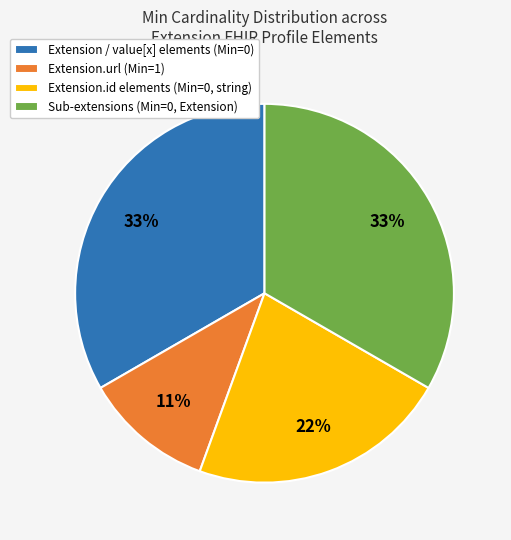

Does Extension.url (Min=1) account for over 50% of the chart?

No